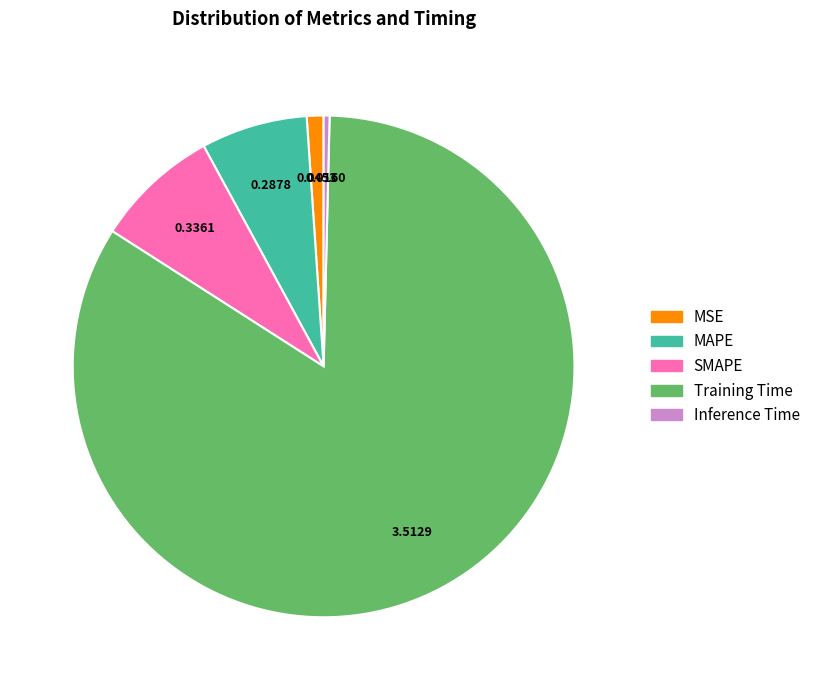

Which slice represents more than half of the pie?

Training Time